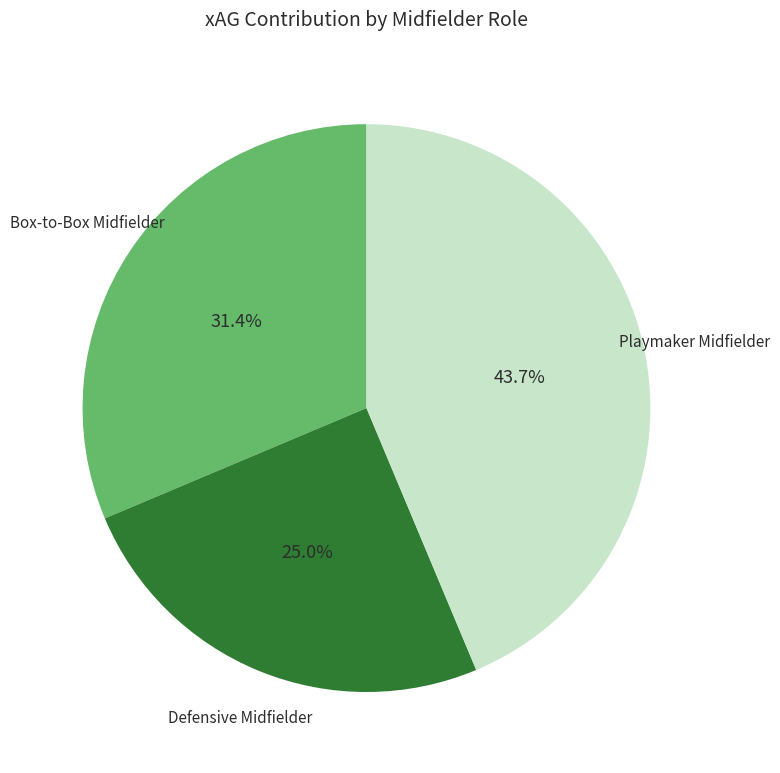

How much of the chart is everything except Playmaker Midfielder?

56.3%